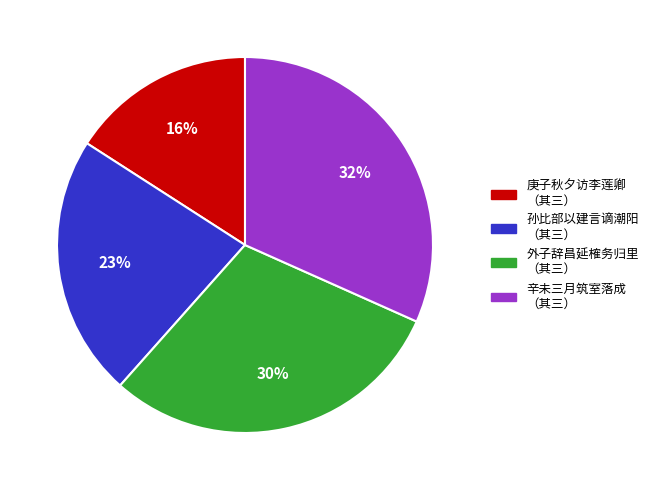

Combined, do 孙比部以建言谪潮阳 （其三） and 外子辞昌延榷务归里 （其三） account for over 50%?

Yes